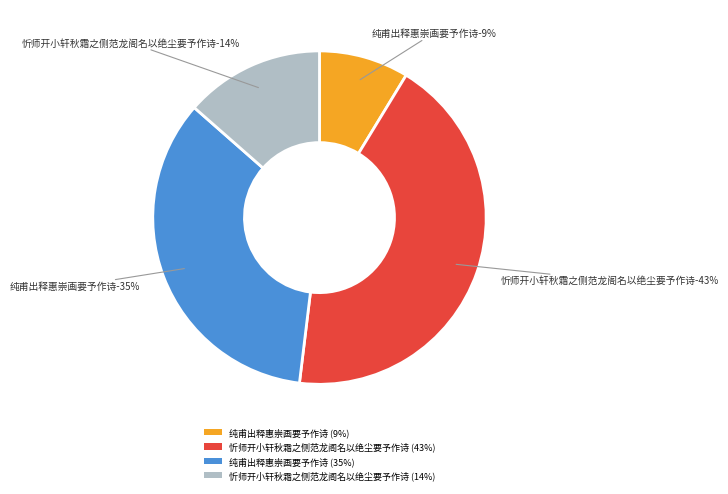

What percentage is the 忻师开小轩秋霜之侧范龙阁名以绝尘要予作诗 slice, to the nearest percent?

14%